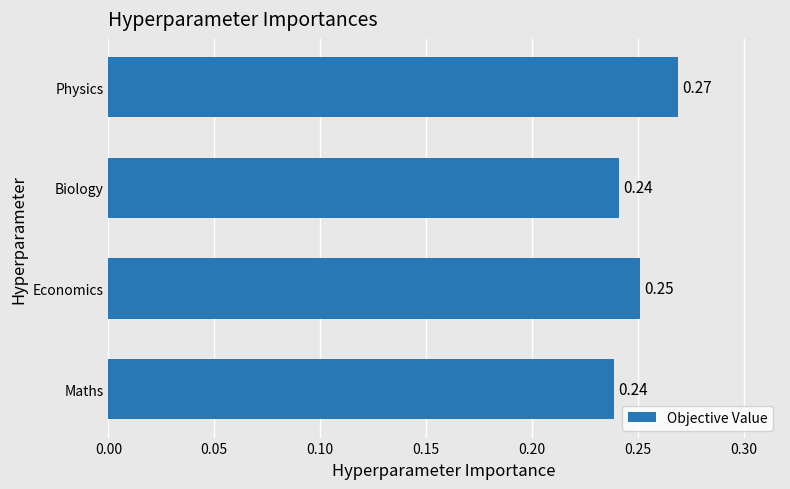

At which category does the chart reach its peak across all series?

Physics